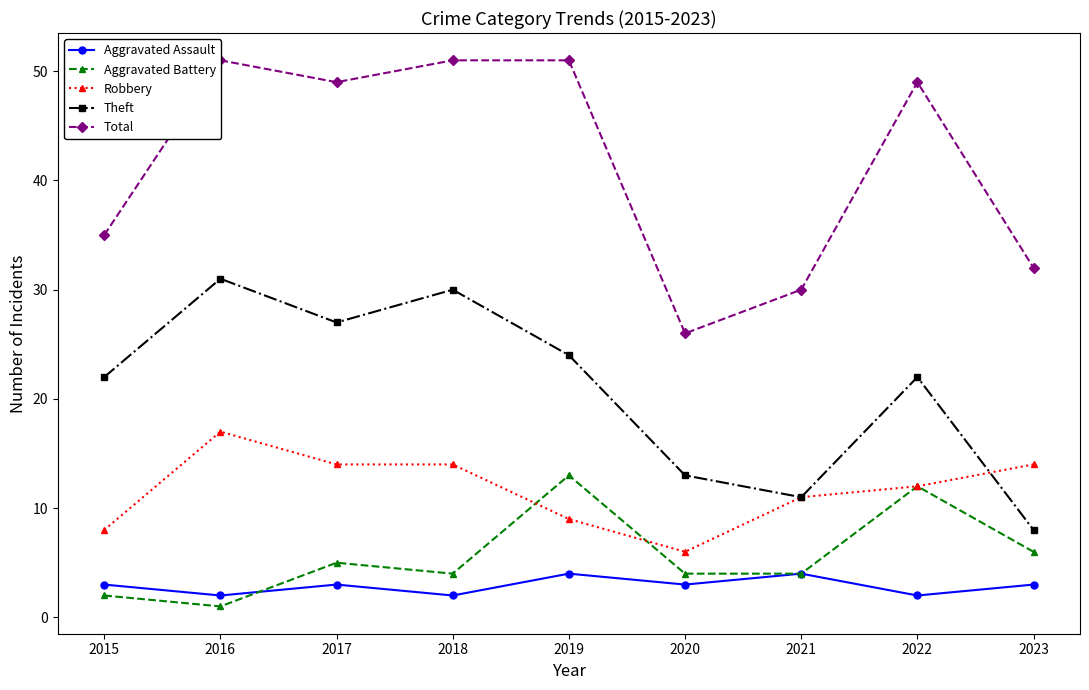

Is the value of Total at 2021 greater than the value of Aggravated Battery at 2016?

Yes